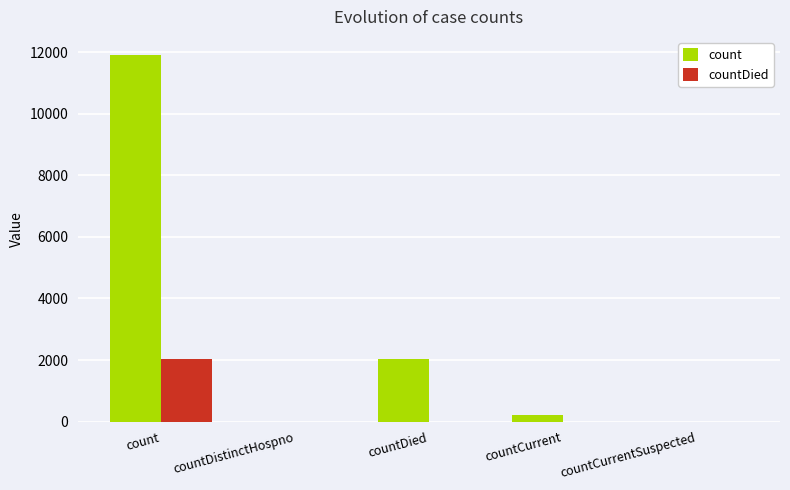

How many categories are shown in the chart?

5